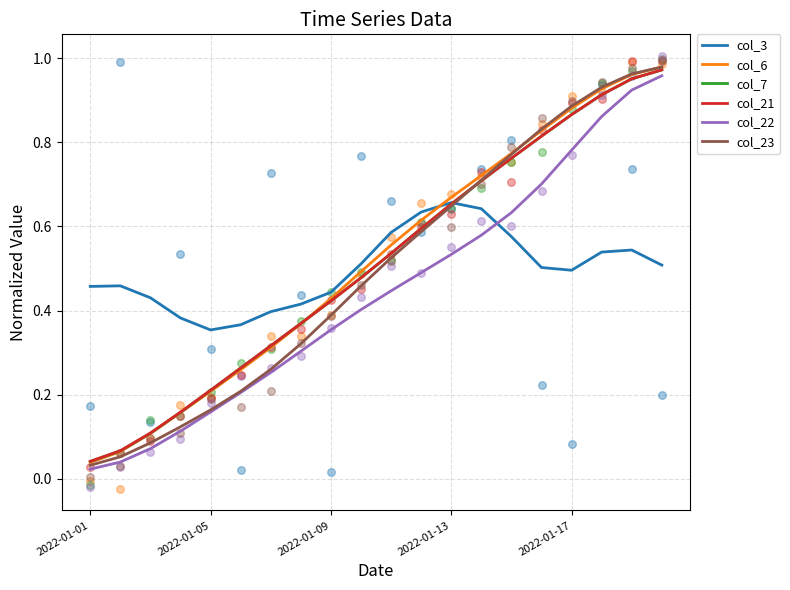

Which series reaches the maximum Y coordinate?

col_23